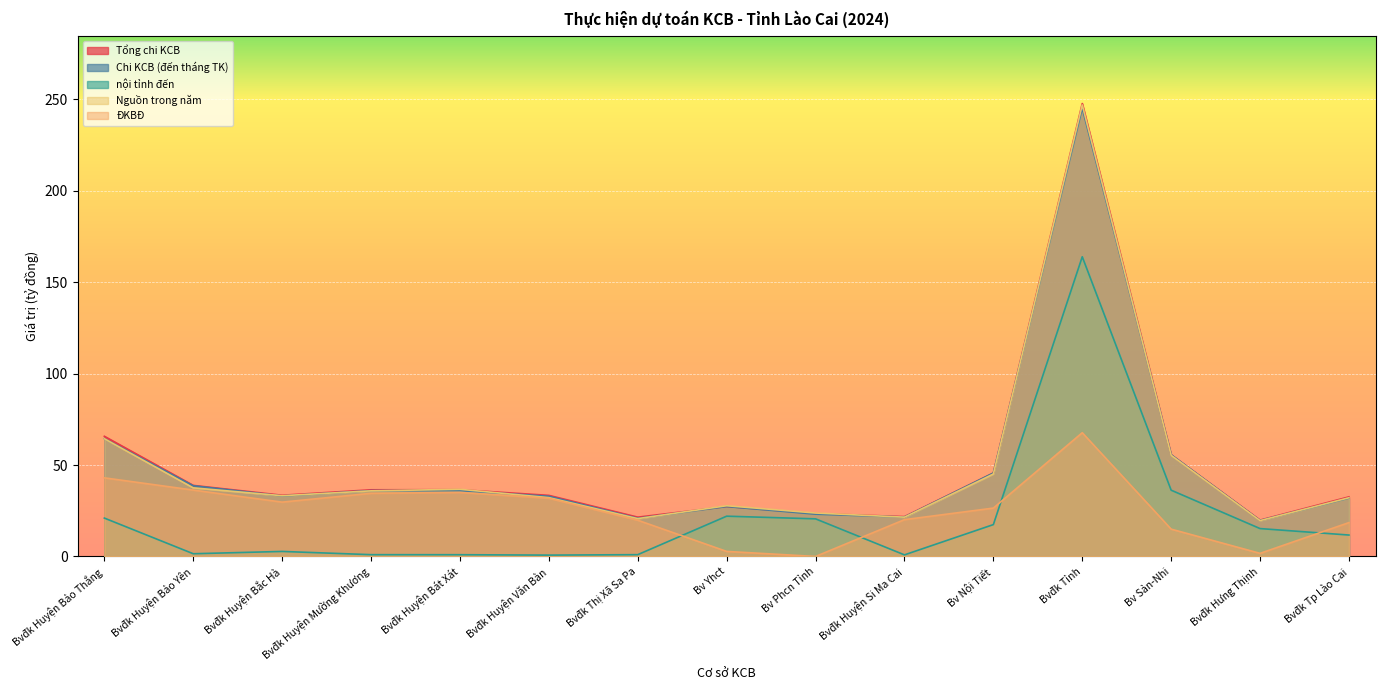

The value of Tổng chi KCB at Bvđk Huyện Văn Bàn is 7.8. True or false?

False